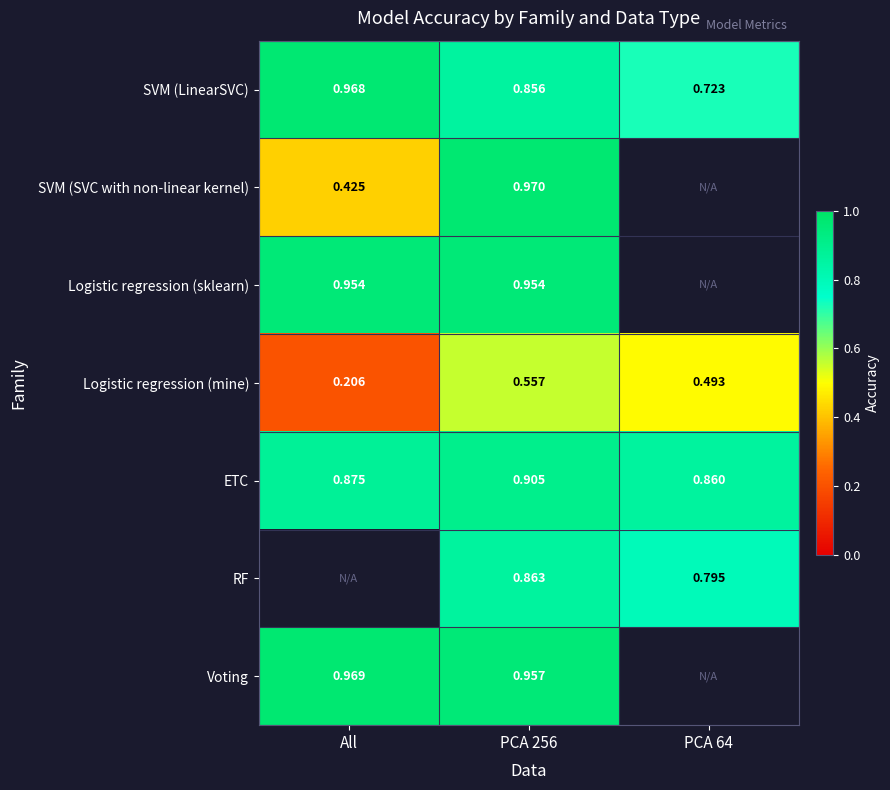

Which has a higher value, All or PCA 64?

All